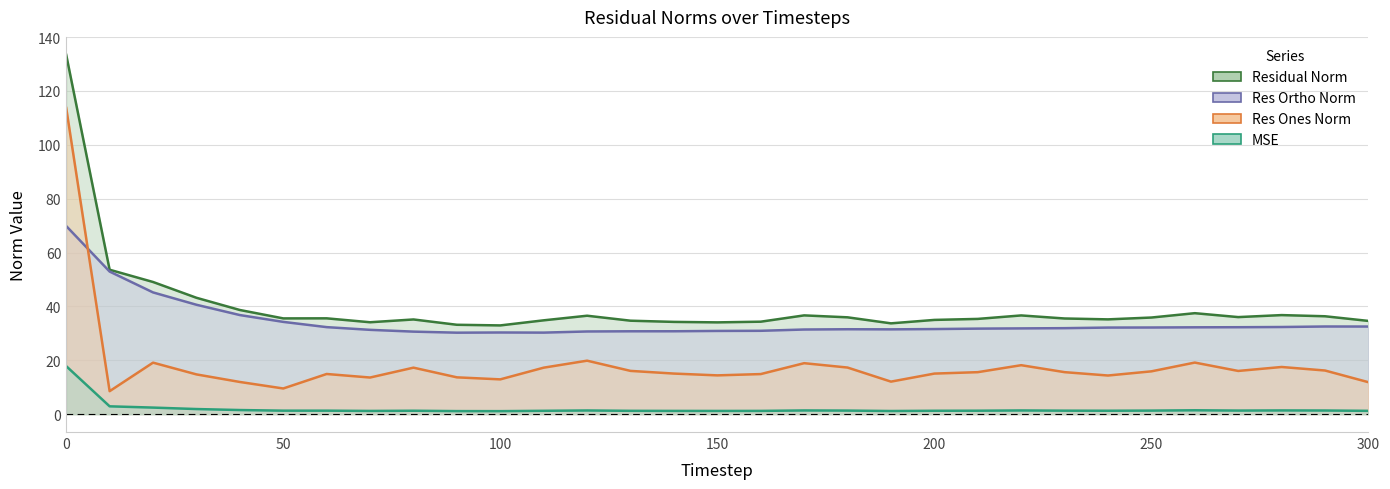

Reading left to right, extract all data points from this chart.

mse: 17.8	2.9	2.4	1.9	1.5	1.3	1.3	1.2	1.2	1.1	1.1	1.2	1.3	1.2	1.2	1.2	1.2	1.3	1.3	1.1	1.2	1.2	1.3	1.3	1.2	1.3	1.4	1.3	1.4	1.3	1.2
res_ones_norm: 113.7	8.5	19.1	14.7	11.9	9.5	14.9	13.6	17.2	13.6	12.9	17.2	19.8	16.0	15.0	14.4	14.9	18.9	17.3	12.0	15.0	15.6	18.2	15.6	14.3	15.9	19.1	16.0	17.5	16.2	11.8
res_ortho_norm: 69.8	52.9	45.2	40.6	36.8	34.2	32.3	31.3	30.6	30.2	30.3	30.3	30.7	30.7	30.8	30.9	30.9	31.4	31.5	31.5	31.6	31.7	31.8	31.9	32.1	32.2	32.2	32.3	32.3	32.5	32.5
residual_norm: 133.4	53.6	49.1	43.2	38.7	35.5	35.6	34.1	35.1	33.2	32.9	34.8	36.5	34.7	34.2	34.1	34.3	36.7	35.9	33.7	35.0	35.3	36.6	35.5	35.2	35.9	37.5	36.0	36.8	36.3	34.6